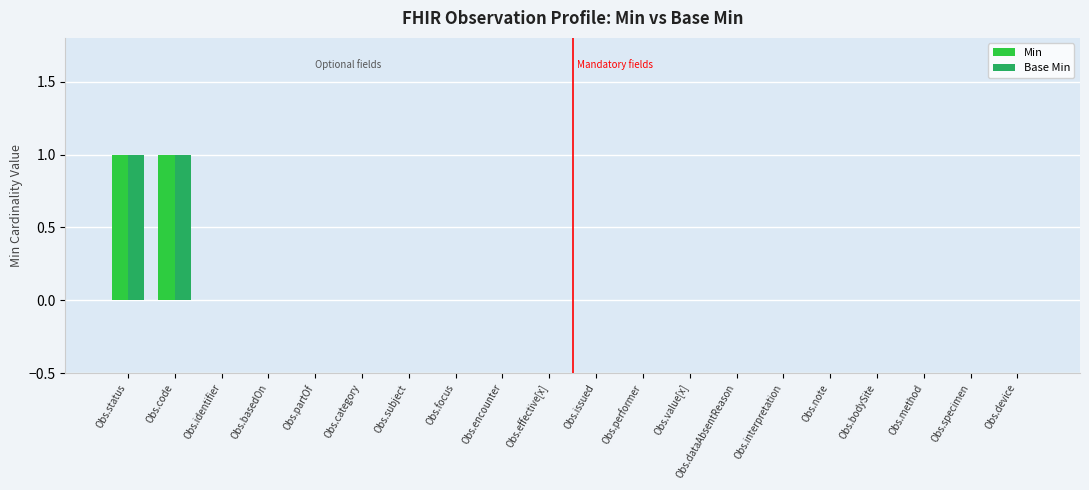

Does the chart contain stacked bars?

No